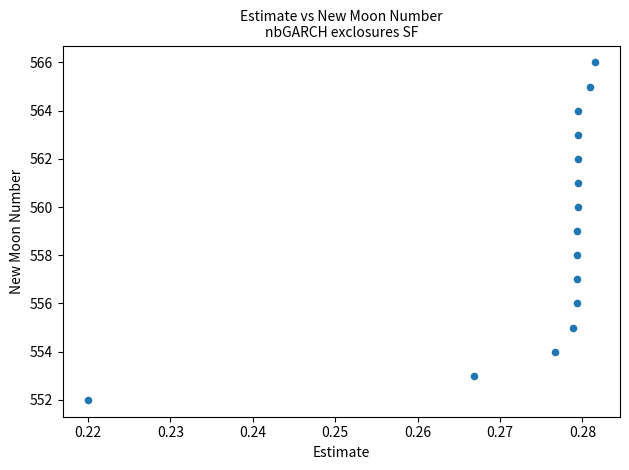

What is the range of Y values (max minus min)?

14